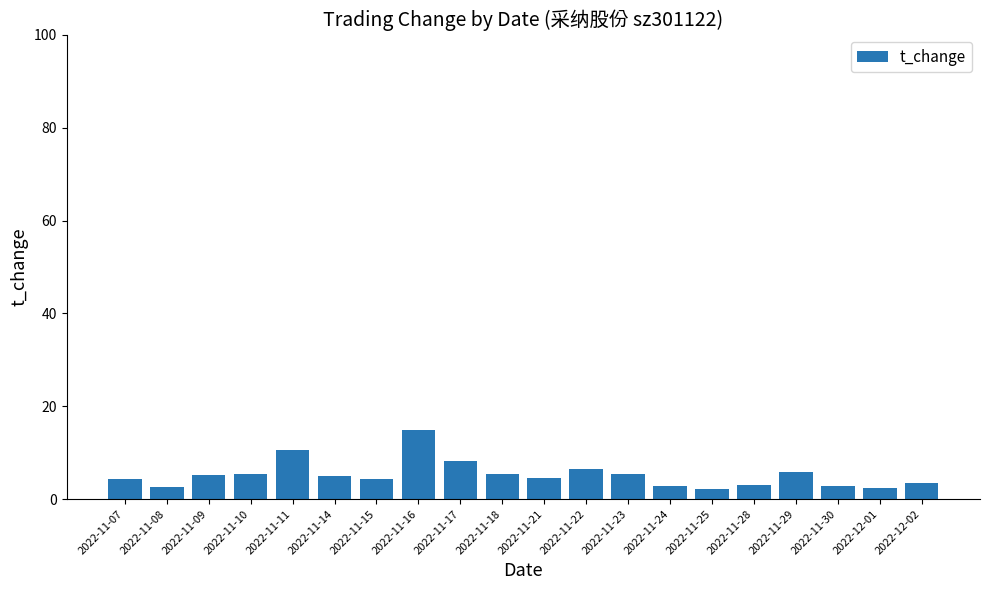

What is the sum of the values at 2022-12-01 and 2022-11-25?

4.6